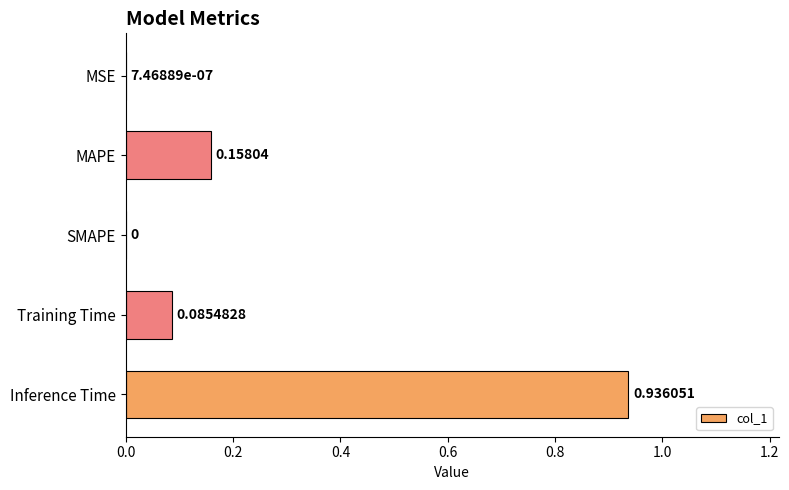

How many positive values are there?

4